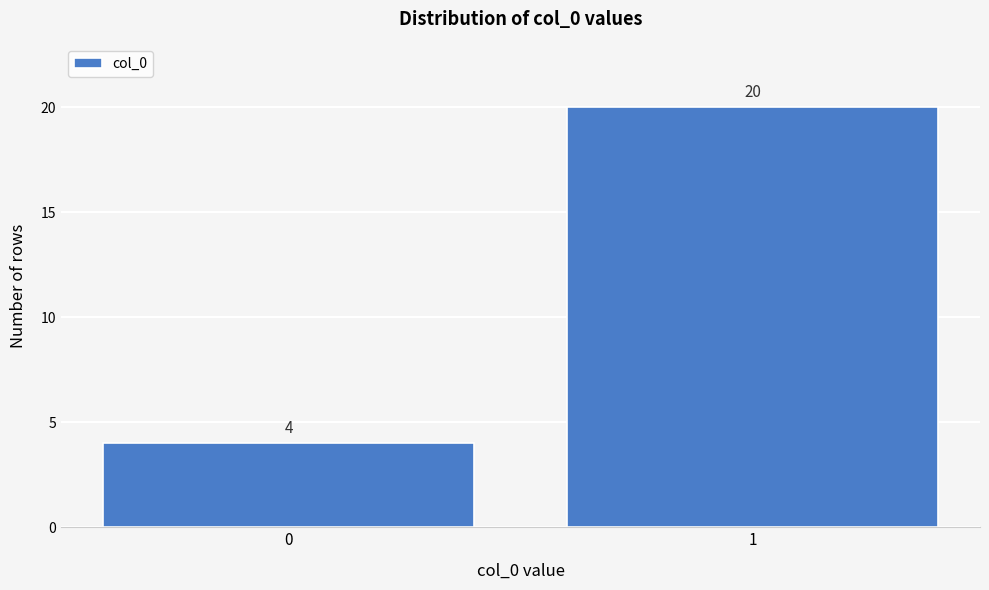

Reading left to right, transcribe all the data shown in this chart.

0=4	1=20